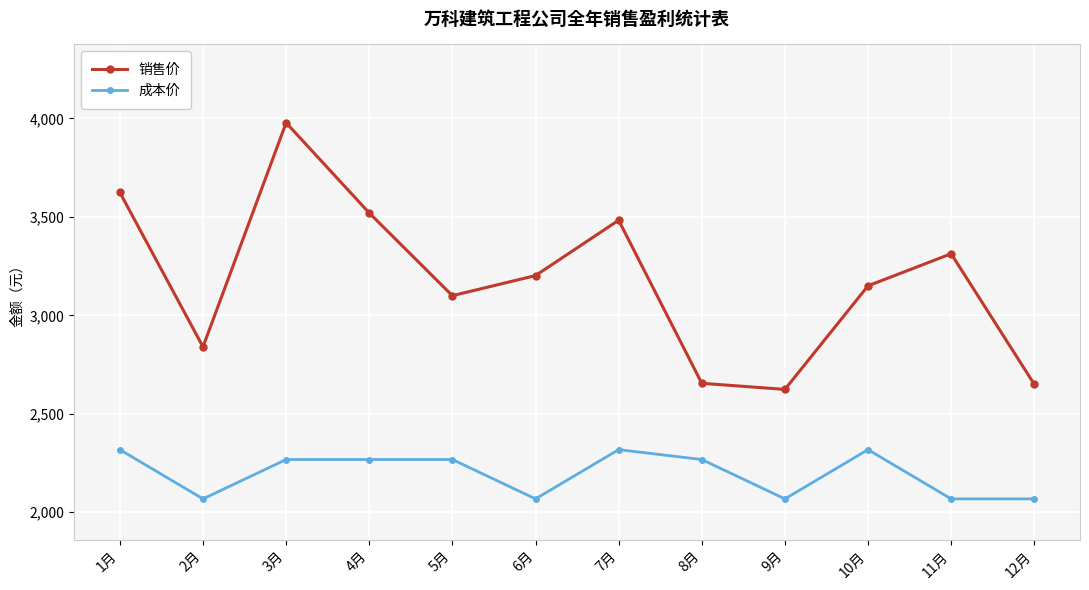

What is the label of the 7th point from the right?

6月